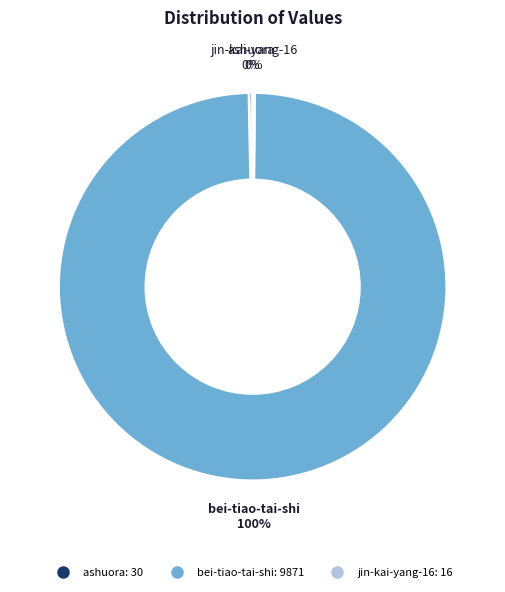

Which category accounts for the majority?

bei-tiao-tai-shi